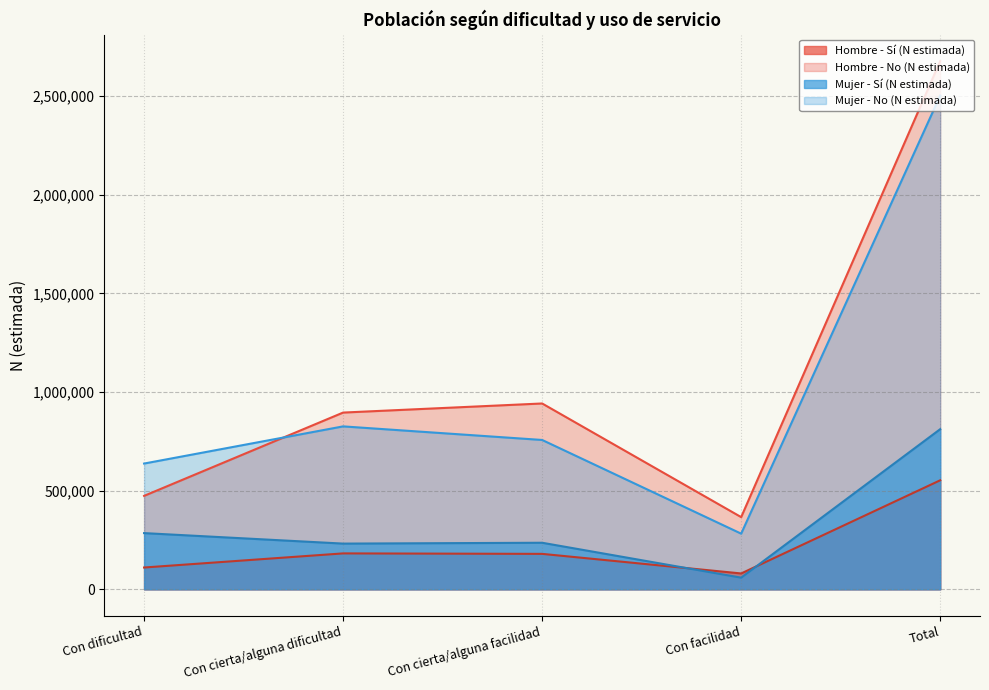

True or false: Mujer - Sí (N estimada) and Mujer - No (N estimada) cross at least once.

False